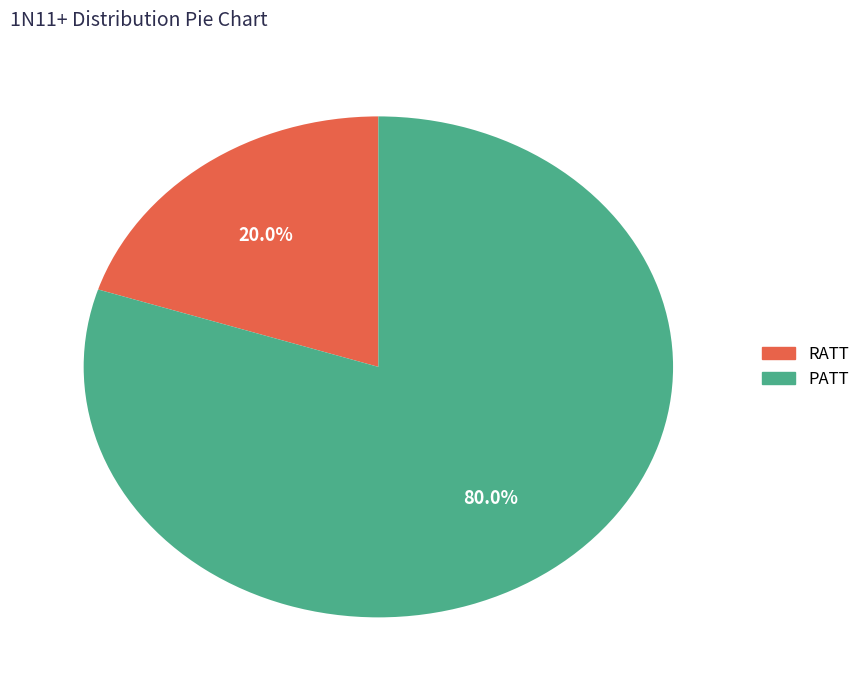

Rank the categories by value from highest to lowest.

PATT, RATT